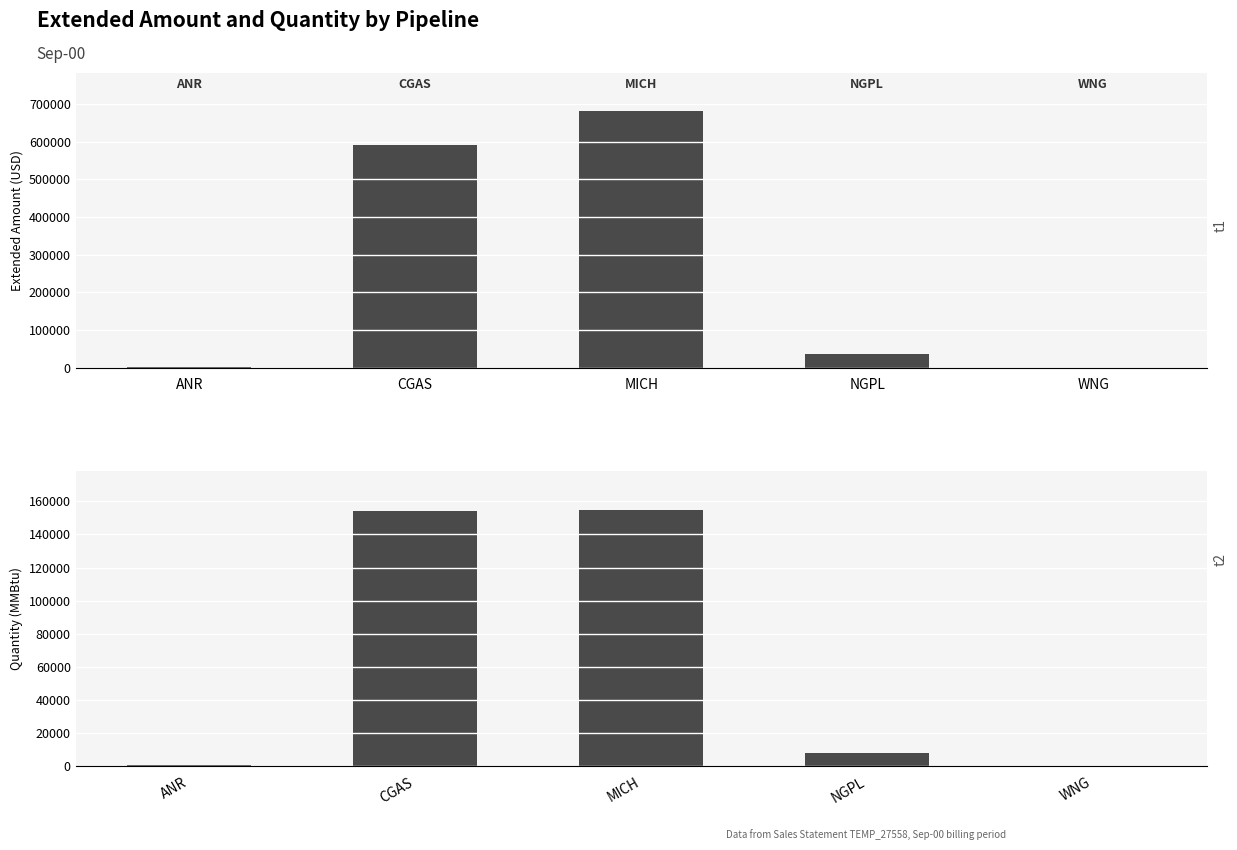

What is the average value of the Quantity series?

63612.0